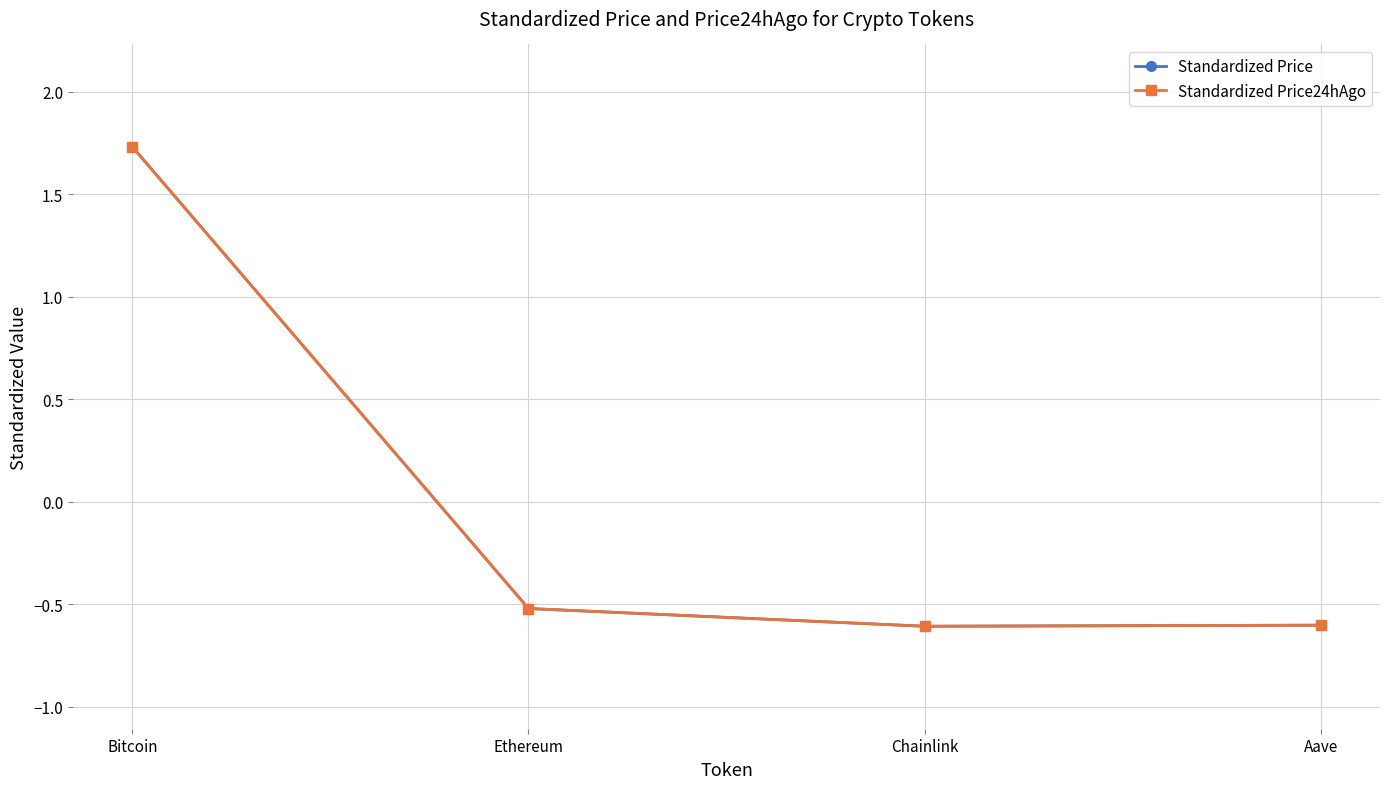

How many distinct data groups are displayed?

2